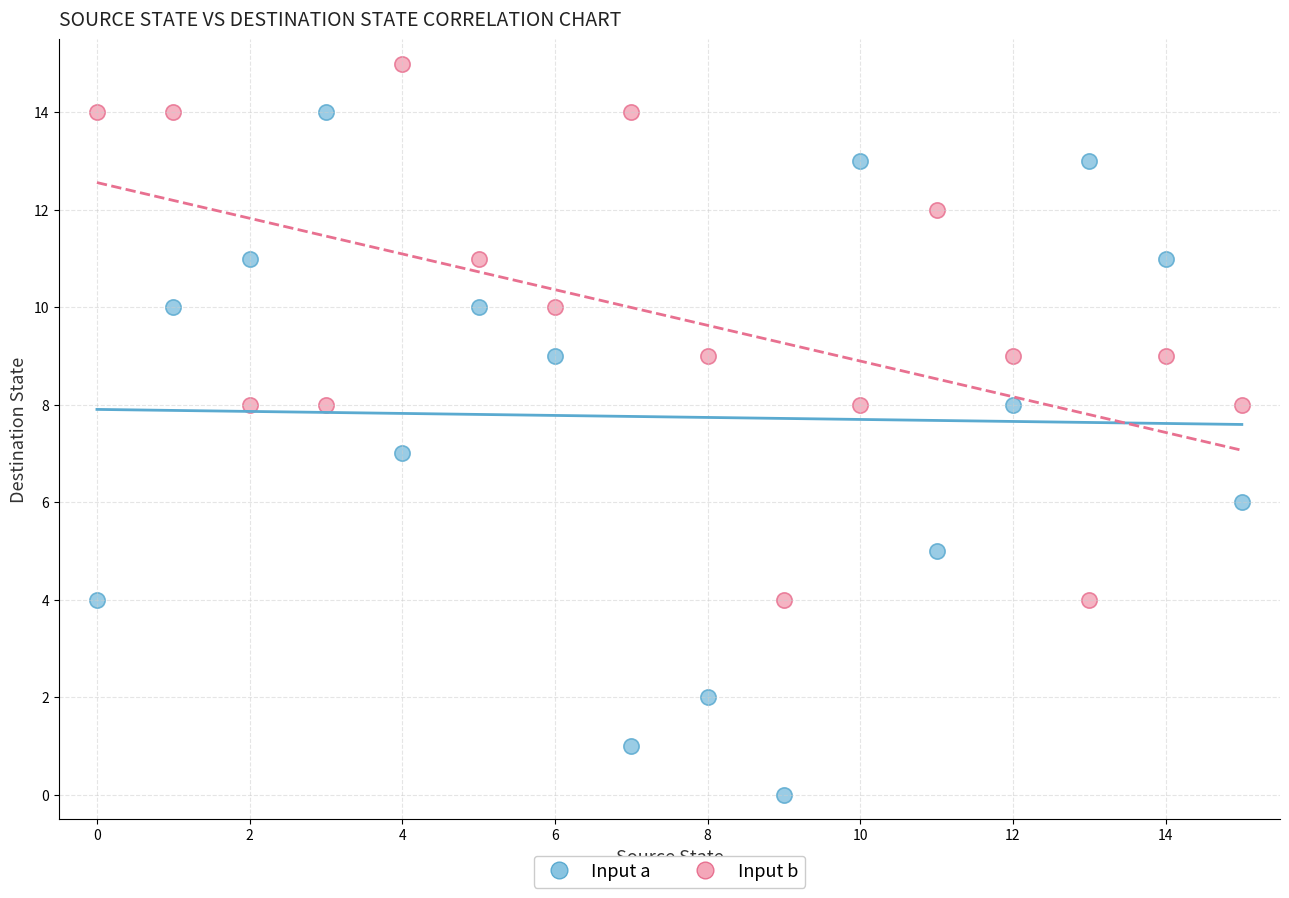

Which series has the largest Y range (max minus min)?

Input a